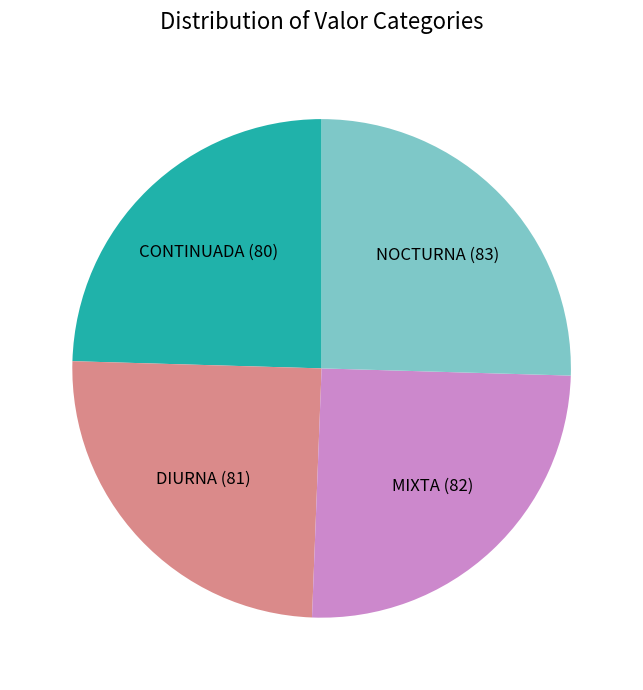

Does any single category account for the majority?

No